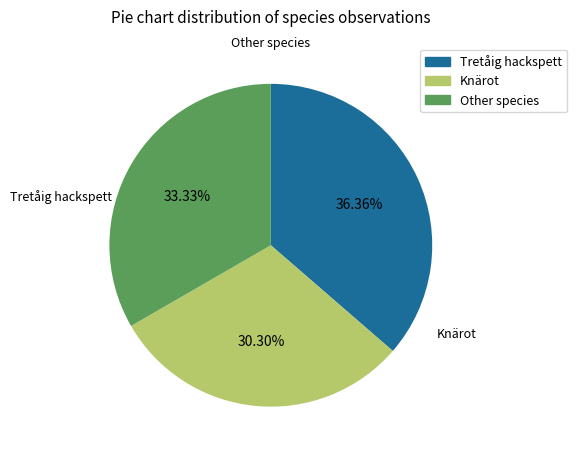

Is there a majority slice in this chart?

No